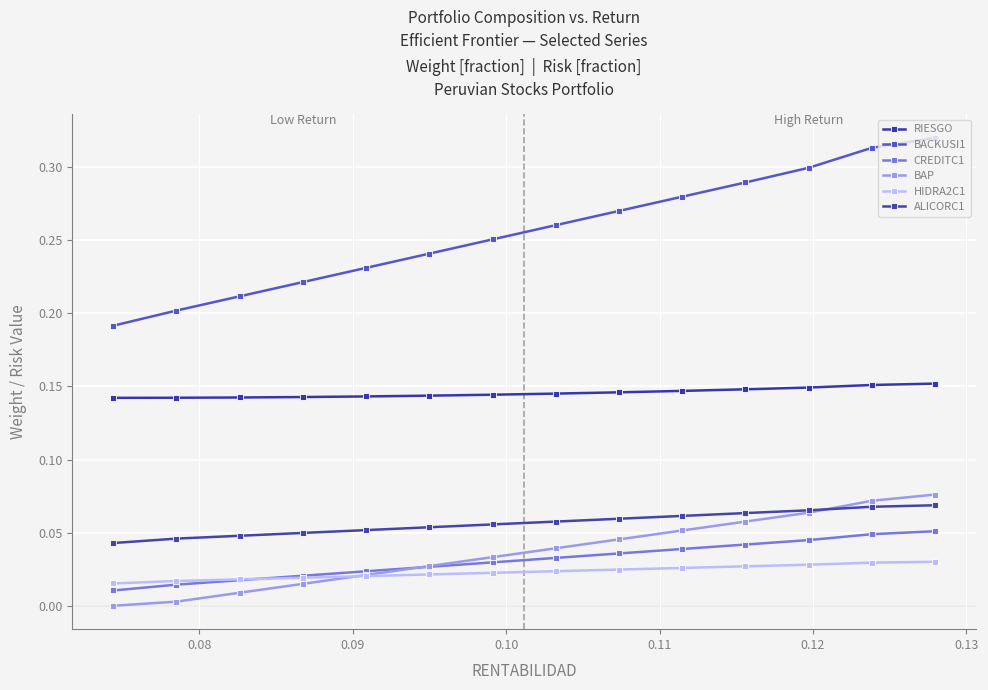

Which series has the largest total across all categories?

BACKUSI1